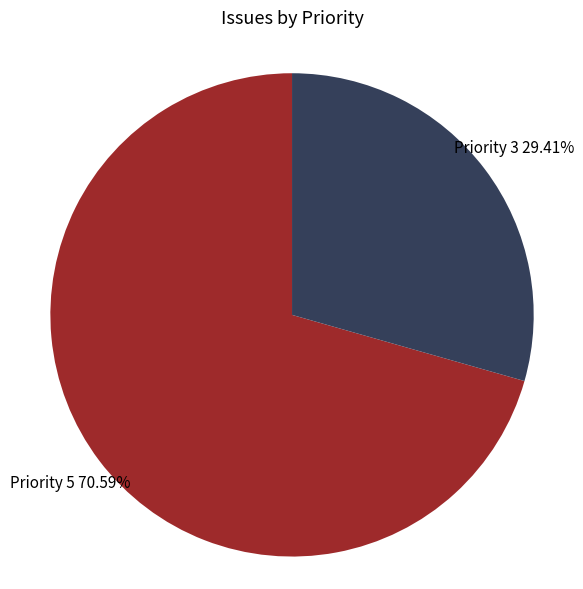

Is there any slice that represents more than half of the pie?

Yes